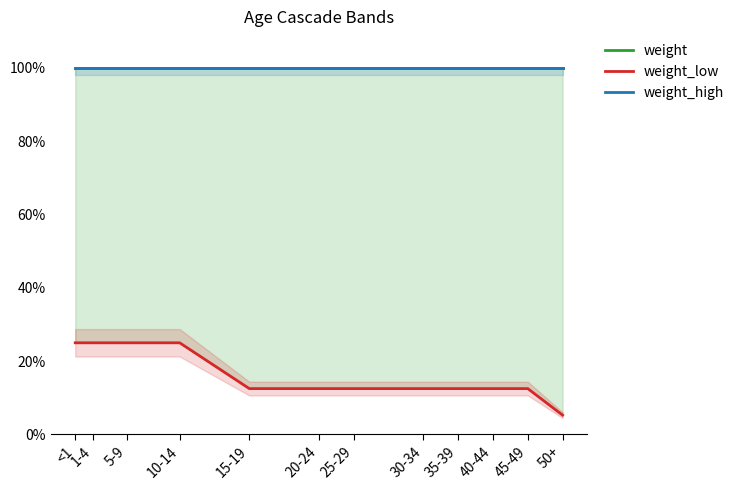

The weight_high series shows 1.5 at 5-9. True or false?

False